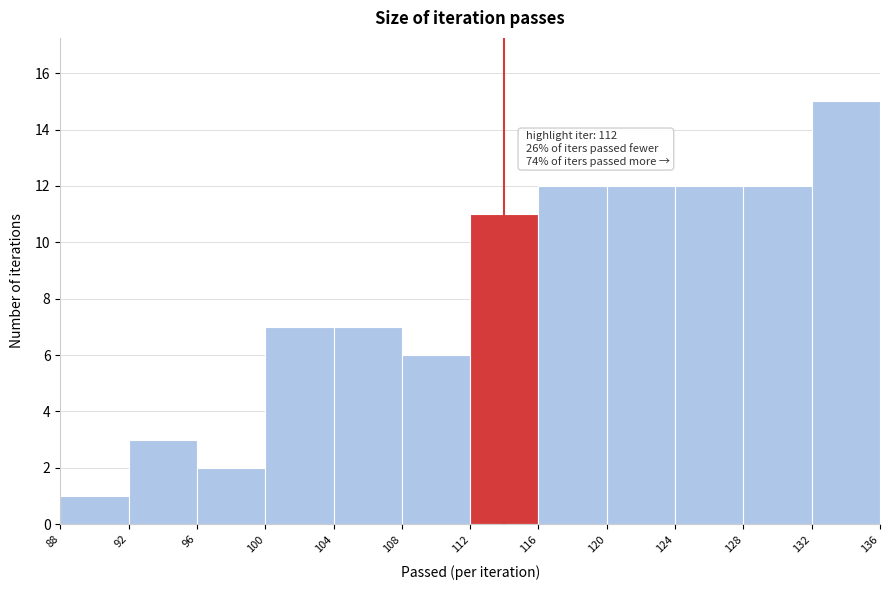

Over which range of the x-axis is the bar tallest?

132 to 136